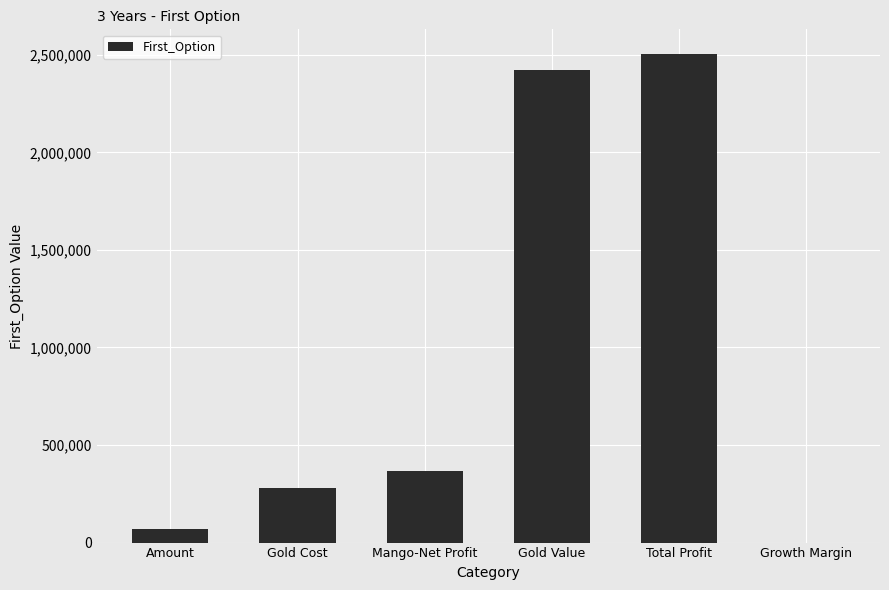

Where is the data nearest to the value 1252513?

Mango-Net Profit